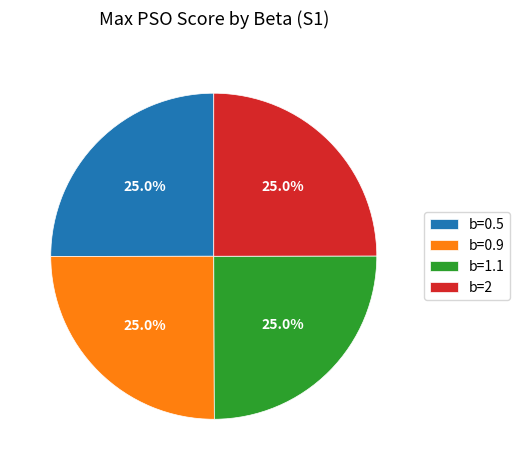

Is it true that b=2 is 25% of the pie?

True